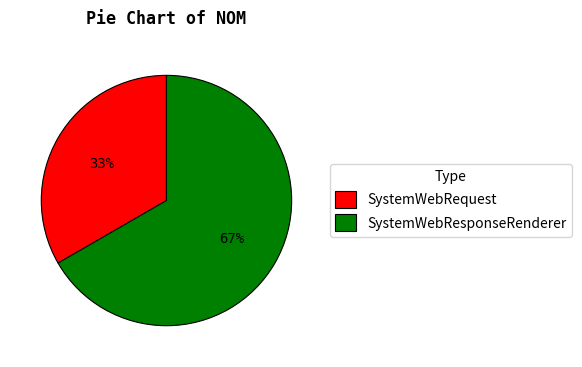

To the nearest percent, what portion does SystemWebResponseRenderer represent?

67%